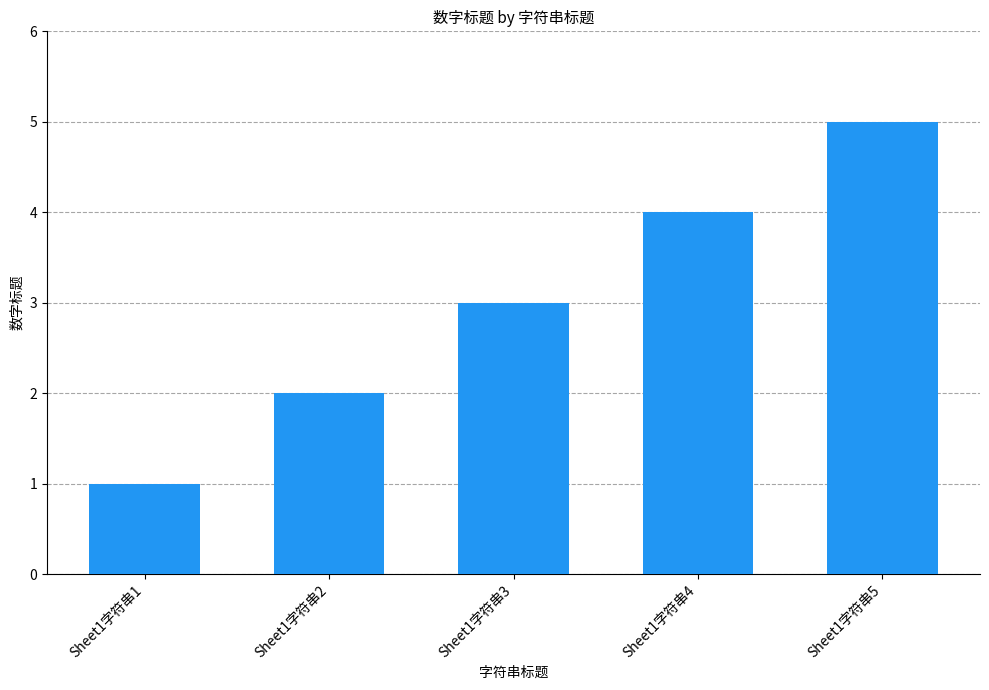

Reading left to right, list all the values displayed in this chart.

1	2	3	4	5